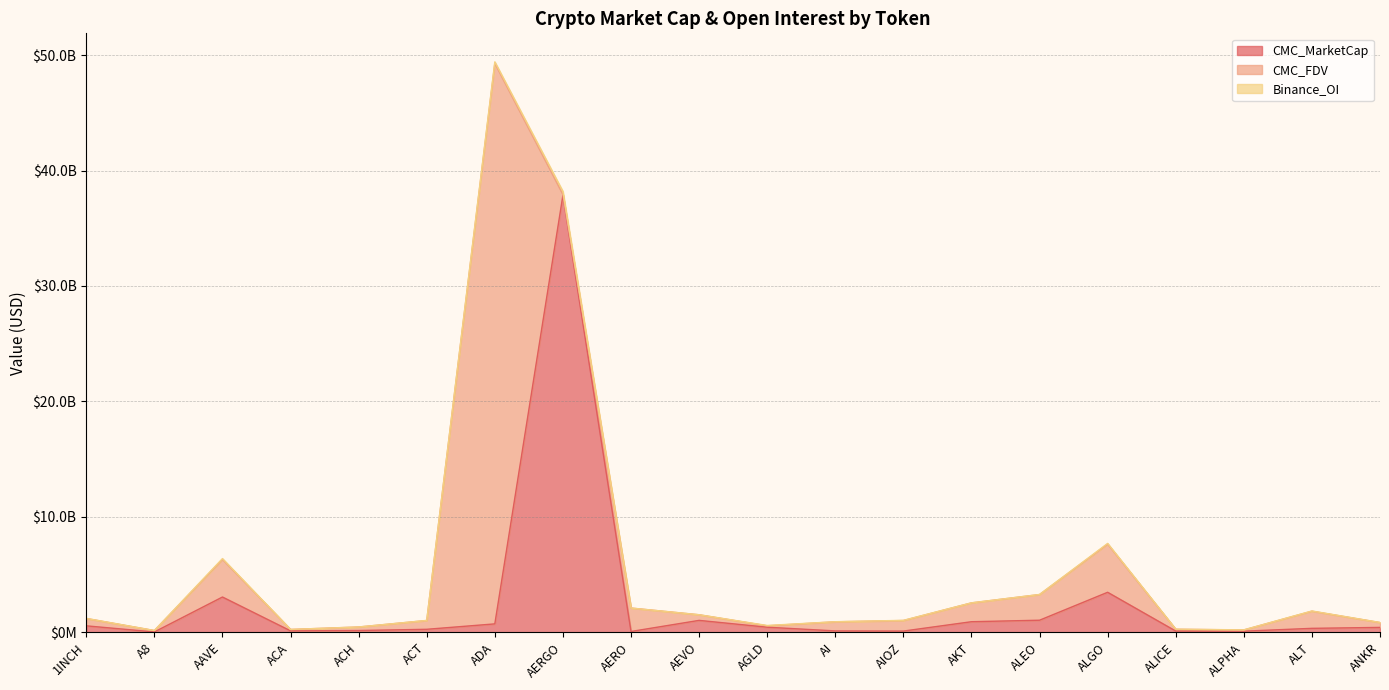

Reading left to right, list all the values displayed in this chart.

CMC_MarketCap: 556757321.7	28370532.1	3053926698.8	122420982.1	151601583.0	257328421.5	726546348.0	37850280294.5	68361051.1	1029885419.9	437726873.9	117895790.0	103372081.0	914108076.3	1044133010.9	3464147231.1	105275222.5	95572020.8	340252681.7	421246209.0
CMC_FDV: 637815199.1	122286777.1	3260332323.7	122969141.6	306172048.8	762833702.3	48562279355.0	73243983.8	2030570242.0	488220450.3	122381795.5	789407315.7	914108076.3	1633949315.7	2224786560.1	4178605539.1	155014071.4	106665201.7	1488058679.2	421246209.0
Binance_OI: 9956536.0	0.0	70765871.0	0.0	0.0	6332901.0	128418934.0	268974261.0	0.0	0.0	27746546.0	7042862.0	14927482.0	0.0	4960202.0	56490633.0	8156258.0	5345111.0	15522907.0	7039030.0